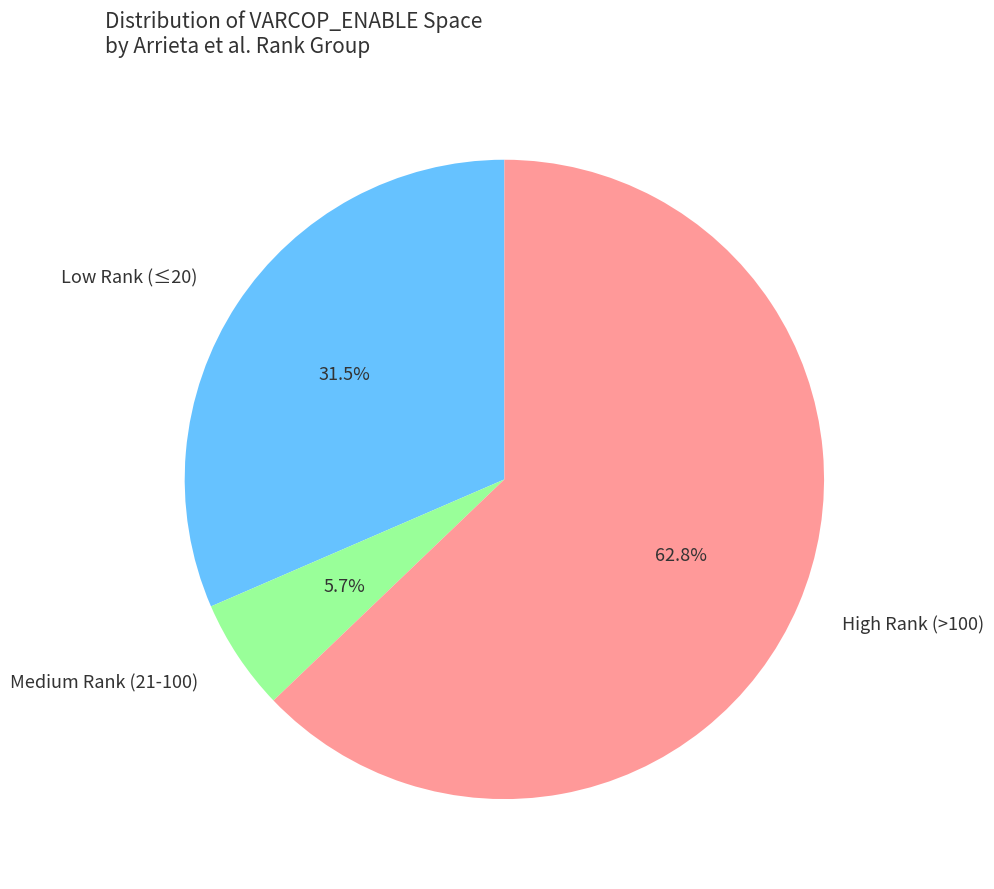

Is there a majority slice in this chart?

Yes